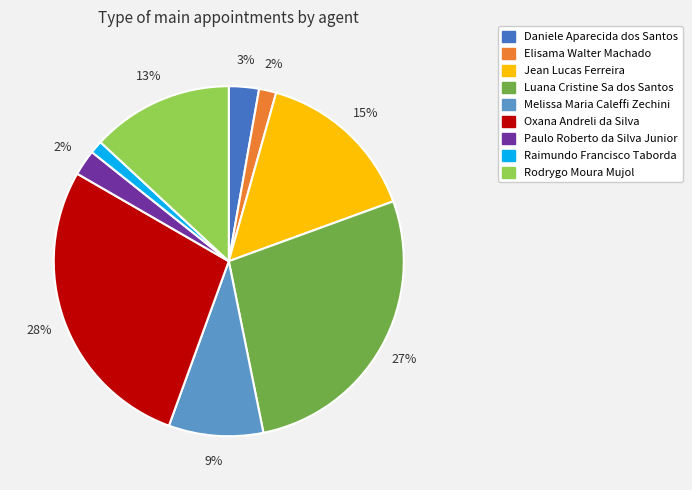

To the nearest percent, what is the difference between the largest and smallest slice percentages?

27%